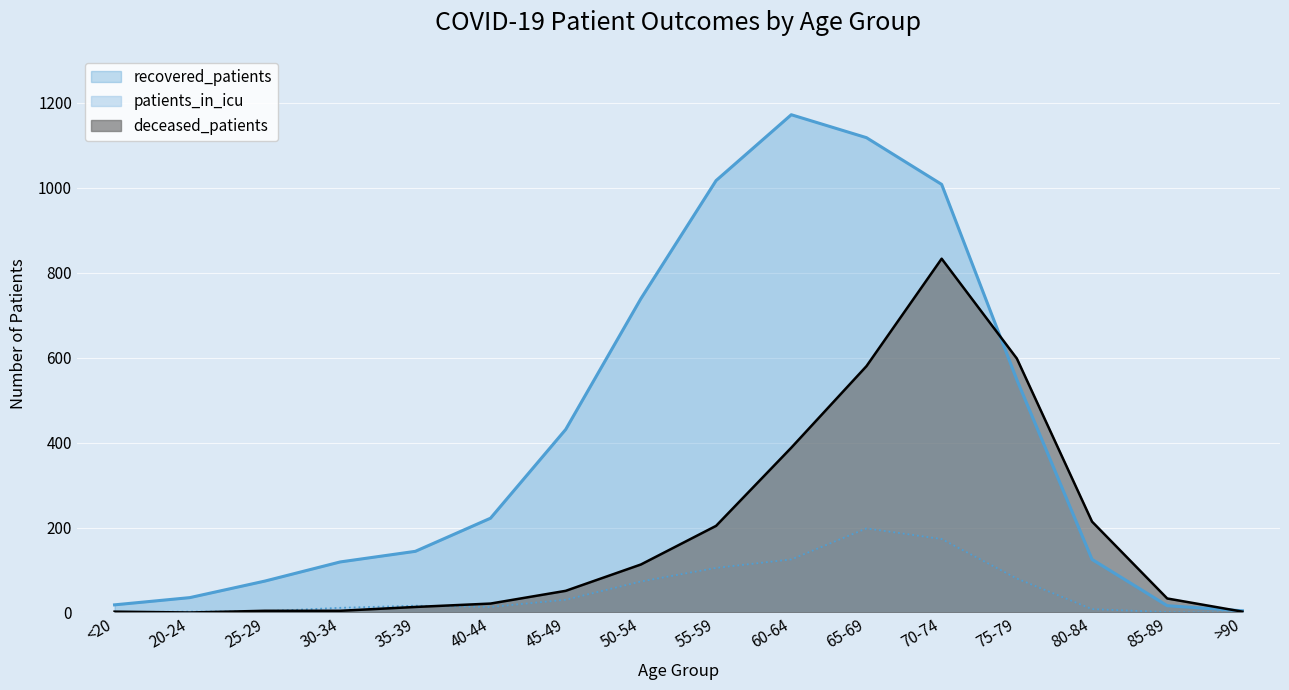

At which category is the sum across all series the highest?

70-74